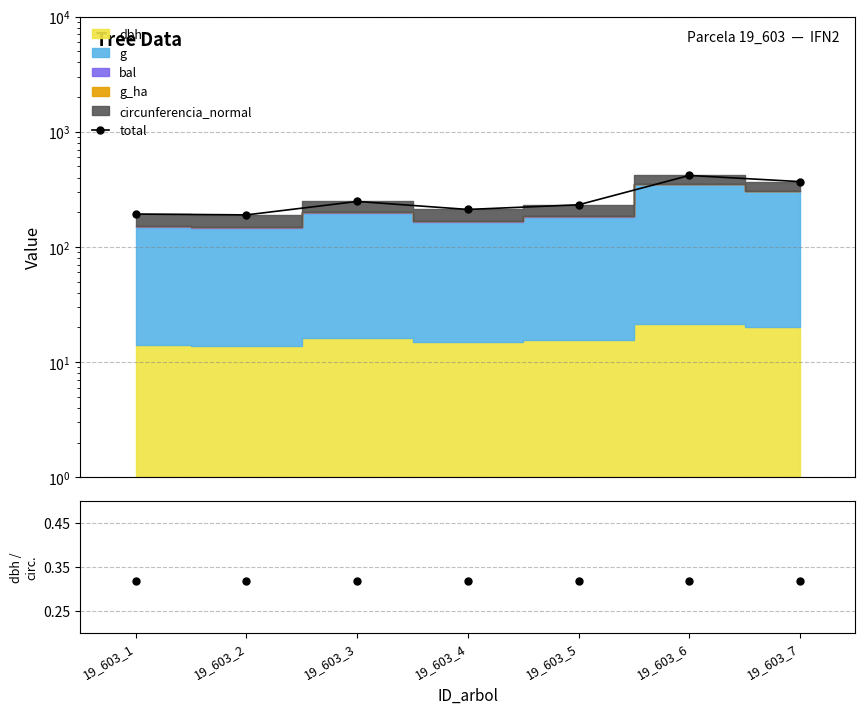

How many lines are shown in the chart?

1